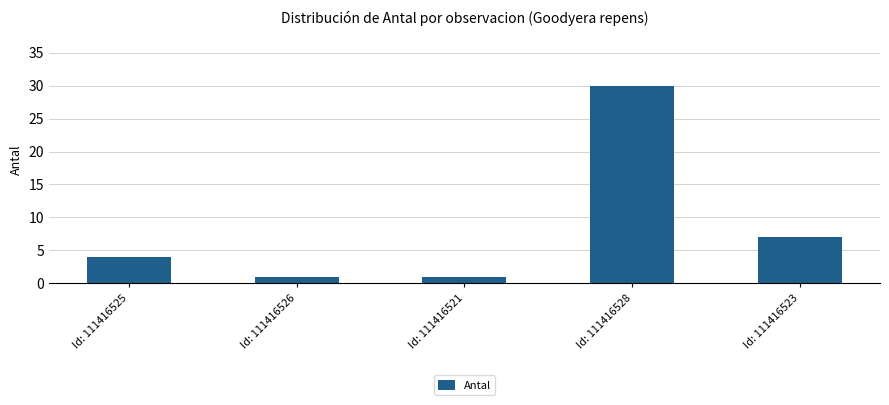

Is it true that the value at Id: 111416525 is 4?

True